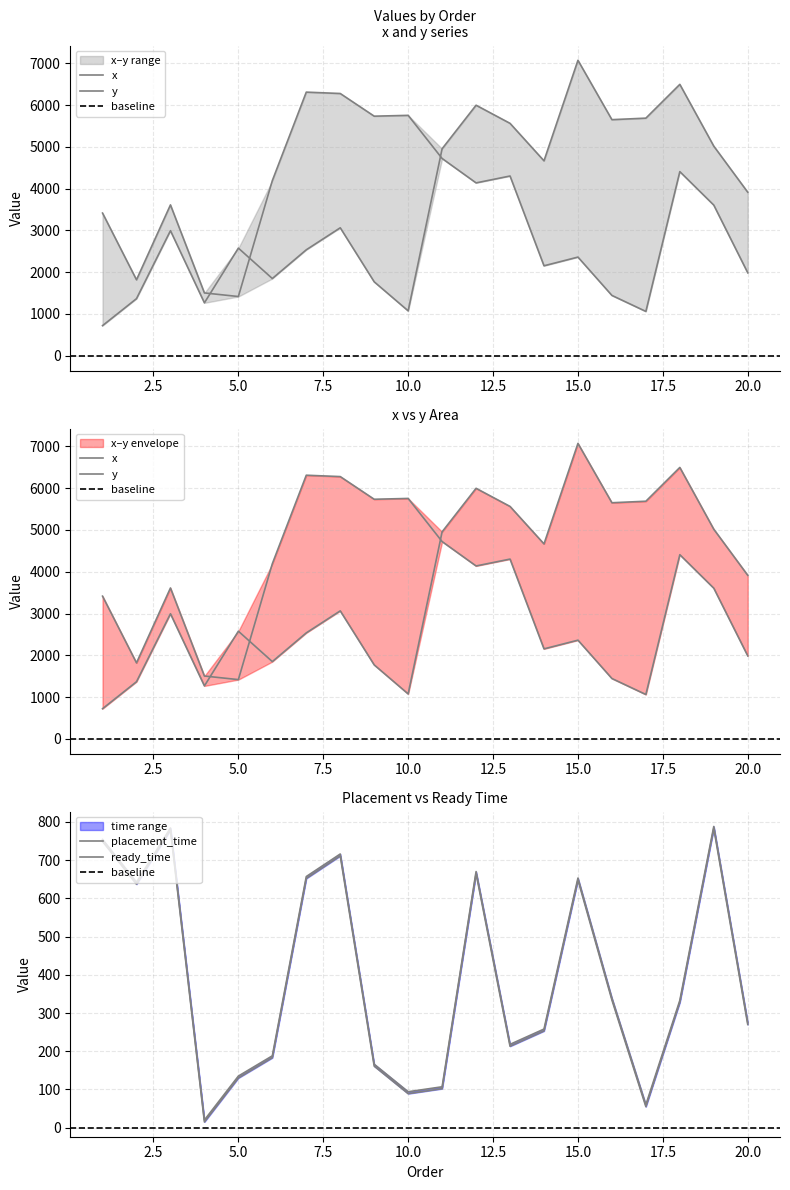

Reading right to left, what are all the values shown in this chart?

x: 20=1986.1	19=3605.5	18=4406.9	17=1061.4	16=1444.2	15=2361.7	14=2153.5	13=4302.3	12=4137.6	11=4721.3	10=5753.8	9=5734.1	8=6276.7	7=6309.5	6=4192.1	5=1418.1	4=1504.0	3=3611.1	2=1818.6	1=3415.2
y: 20=3914.8	19=5017.2	18=6495.5	17=5687.1	16=5650.7	15=7071.2	14=4665.7	13=5562.6	12=5996.3	11=4954.8	10=1075.0	9=1769.8	8=3063.0	7=2536.3	6=1848.8	5=2576.8	4=1266.8	3=2993.8	2=1367.3	1=721.6
placement_time: 20=270.0	19=783.0	18=328.0	17=55.0	16=334.0	15=648.0	14=253.0	13=213.0	12=665.0	11=102.0	10=89.0	9=161.0	8=711.0	7=652.0	6=183.0	5=130.0	4=15.0	3=779.0	2=637.0	1=749.0
ready_time: 20=275.0	19=788.0	18=333.0	17=60.0	16=339.0	15=653.0	14=258.0	13=218.0	12=670.0	11=107.0	10=94.0	9=166.0	8=716.0	7=657.0	6=188.0	5=135.0	4=20.0	3=784.0	2=642.0	1=754.0